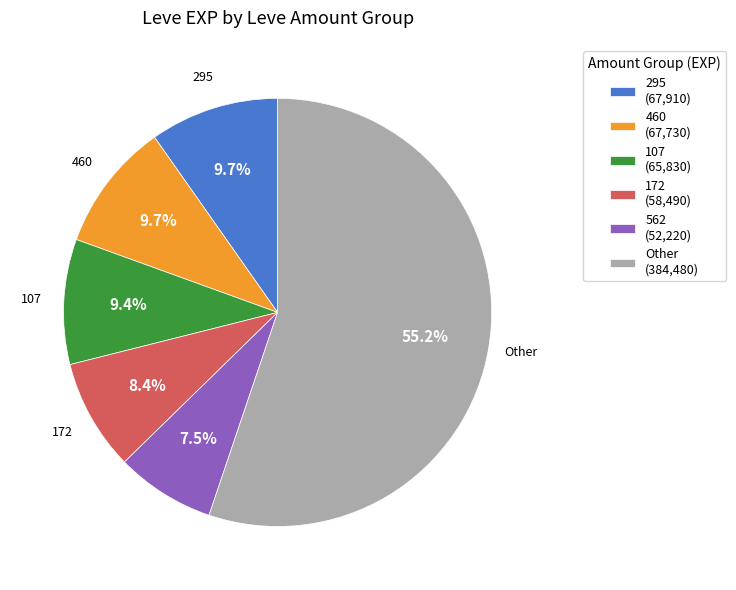

Which has a higher value, Other (384,480) or 562 (52,220)?

Other (384,480)